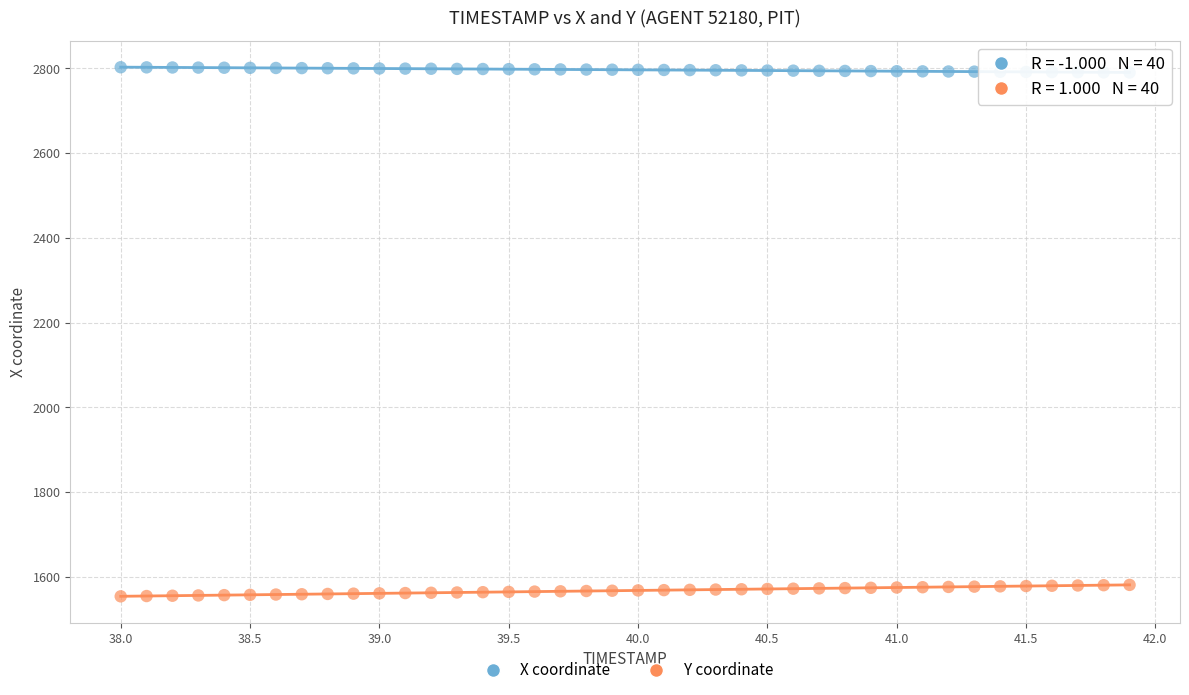

Which series contains the lowest Y value?

Y coordinate